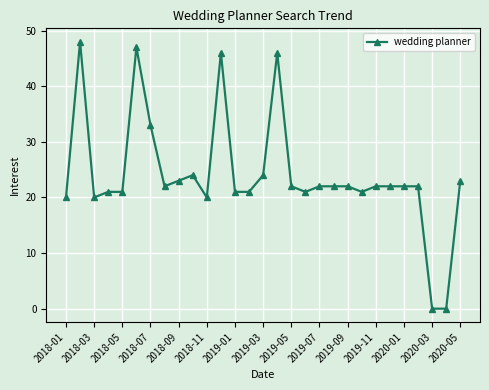

What is the value of the 24th point from the left?

22